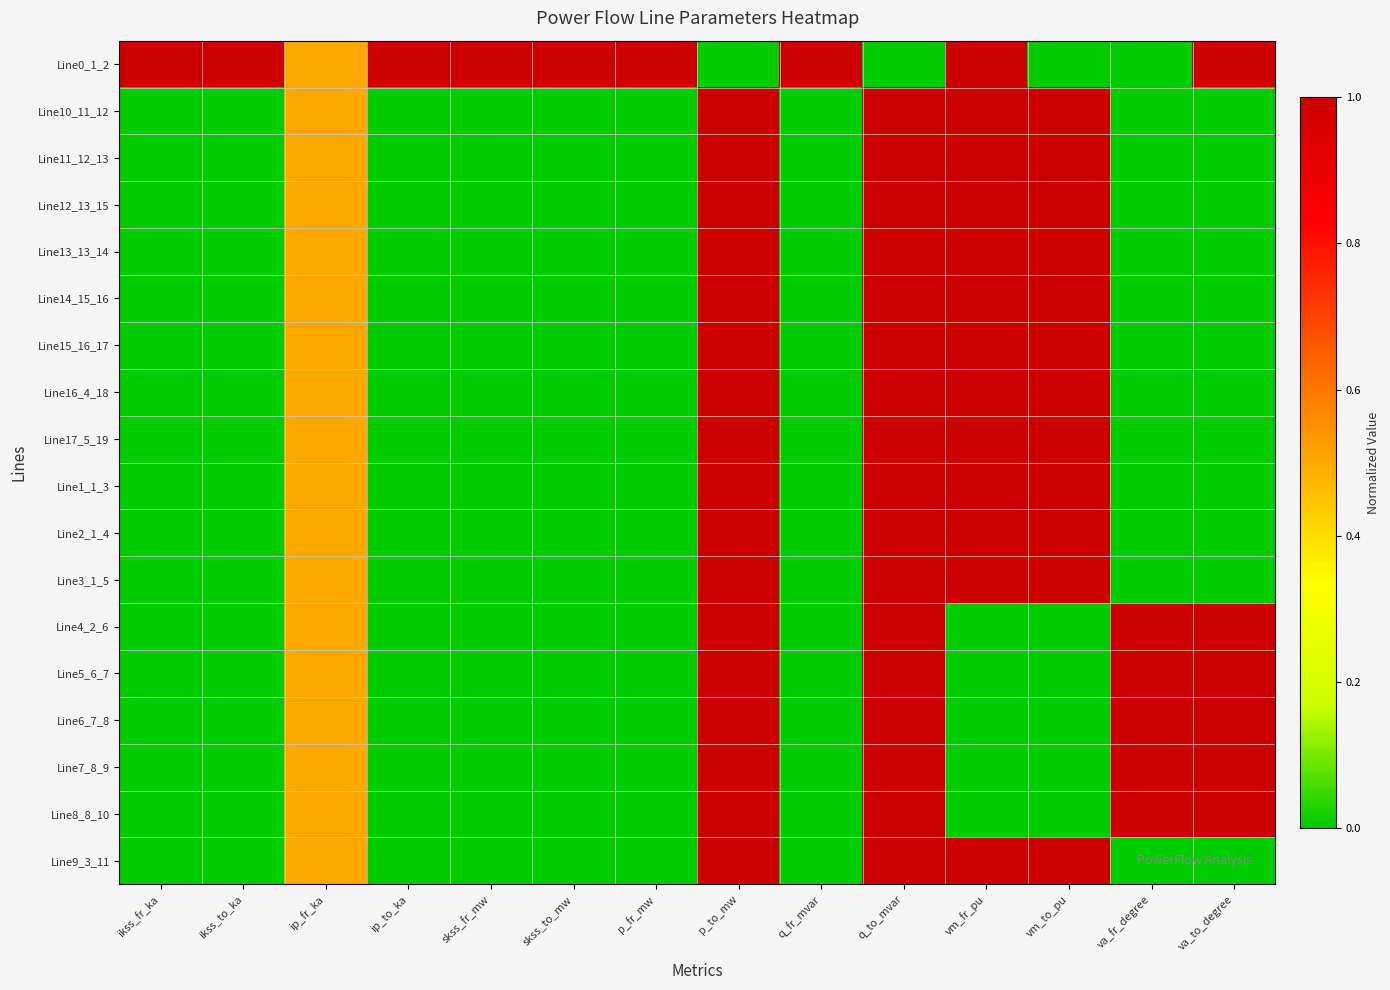

At ikss_fr_ka, list the series in order from smallest to largest.

Line10_11_12, Line11_12_13, Line12_13_15, Line13_13_14, Line14_15_16, Line15_16_17, Line16_4_18, Line17_5_19, Line1_1_3, Line2_1_4, Line3_1_5, Line4_2_6, Line5_6_7, Line6_7_8, Line7_8_9, Line8_8_10, Line9_3_11, Line0_1_2